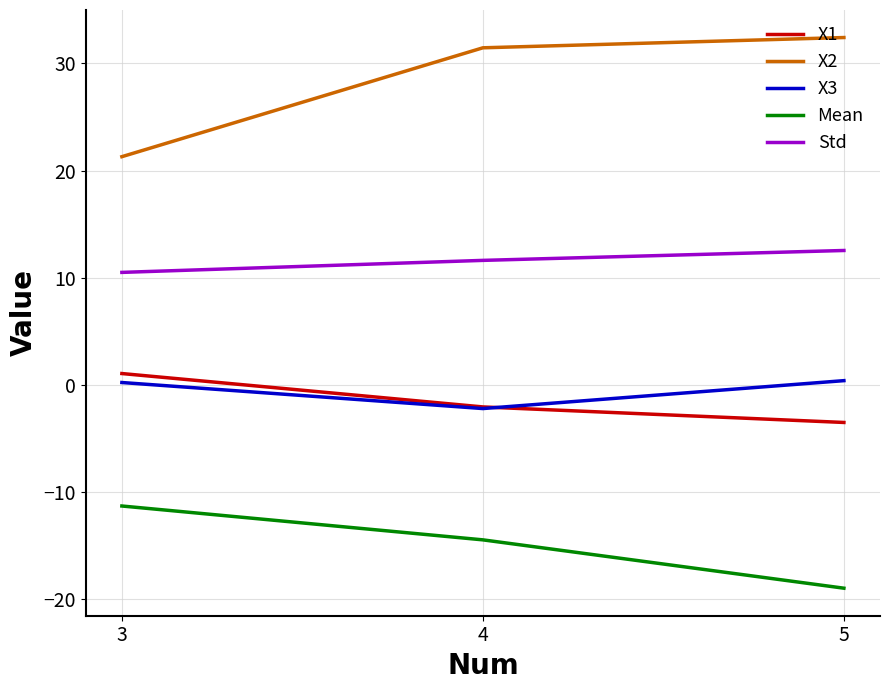

What are all the series names shown in the legend?

X1, X2, X3, Mean, Std